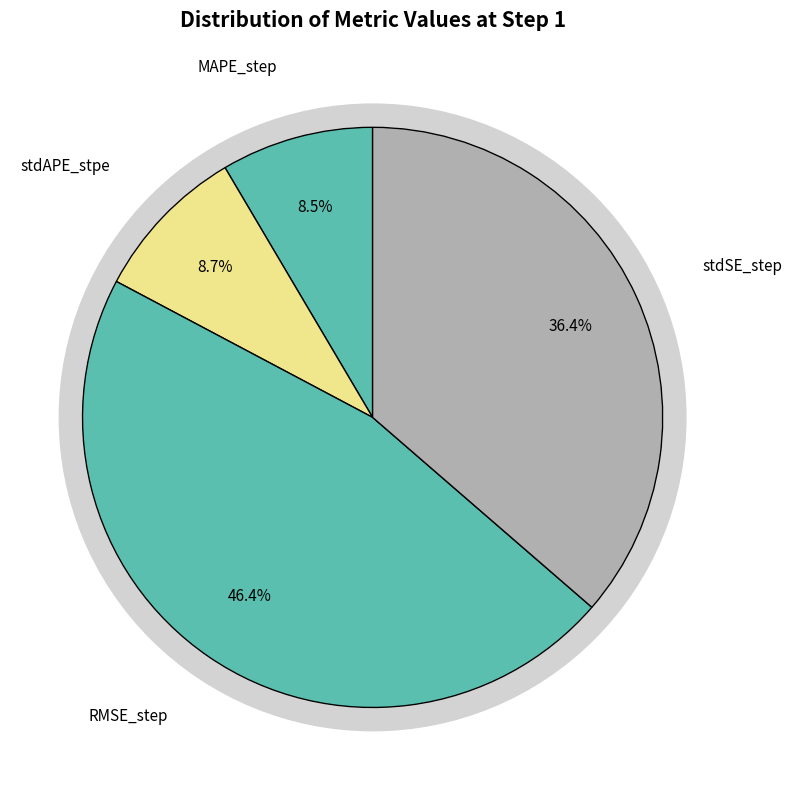

Is there a majority slice in this chart?

No